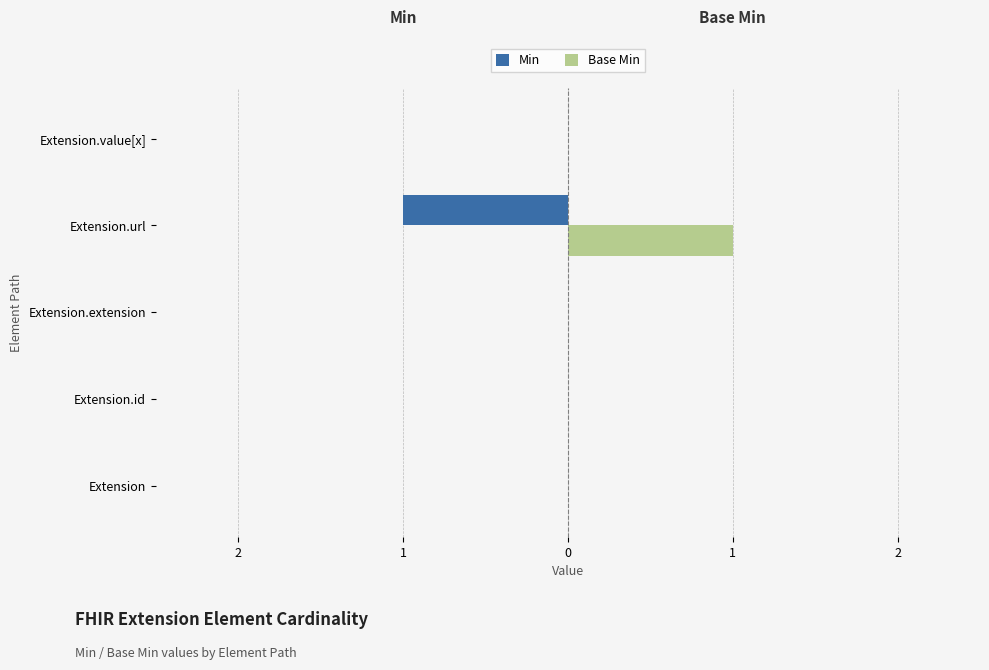

Reading left to right, what are all the values shown in this chart?

Min: 0	0	0	-1	0
Base Min: 0	0	0	1	0